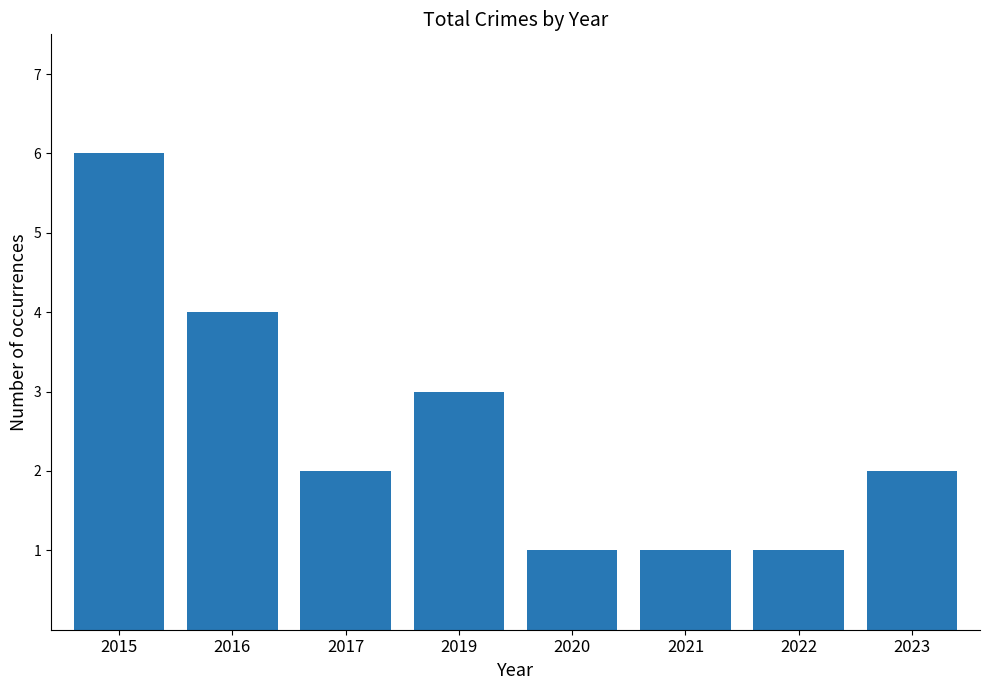

What is the sum of the values at 2016 and 2015?

10